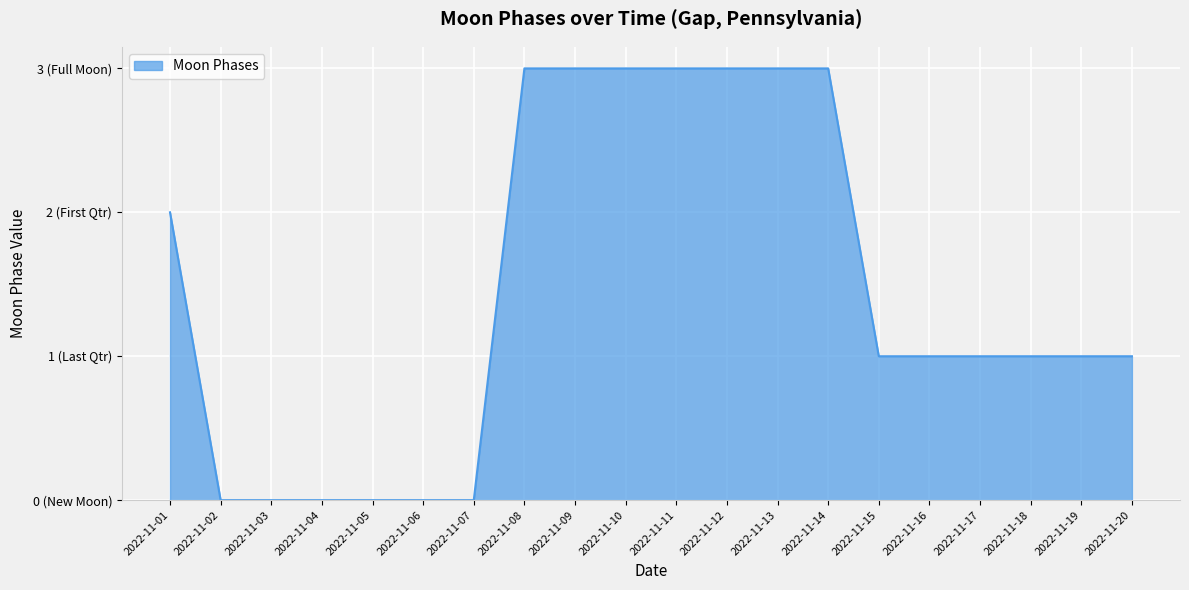

Which category has the highest value across all series?

2022-11-08